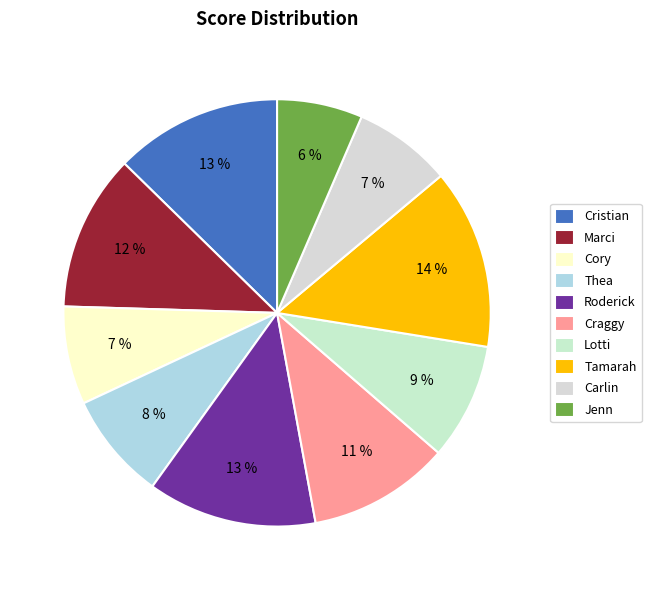

To the nearest percent, what percentage of the pie is Tamarah?

14%